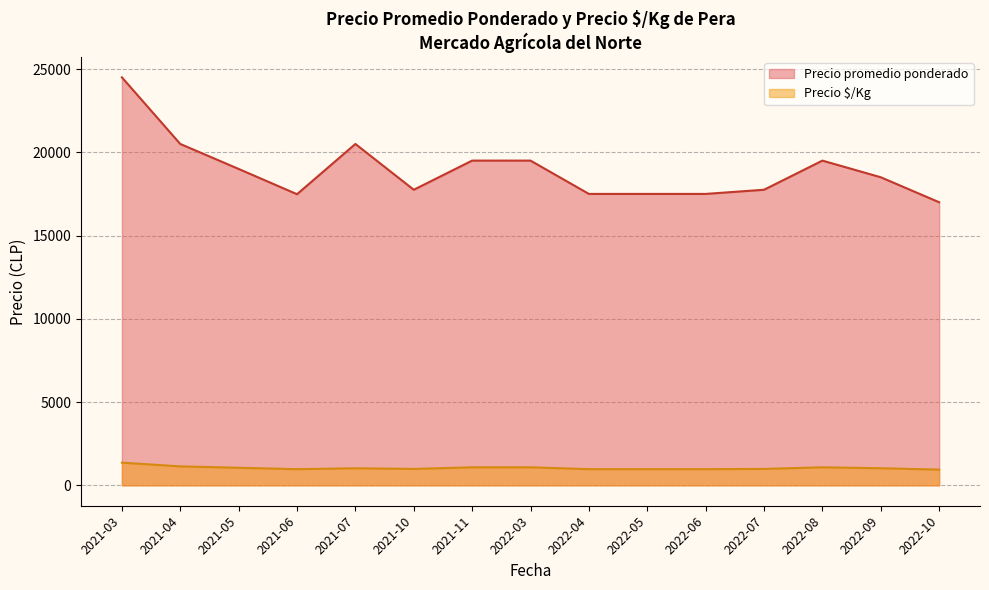

How many lines are shown in the chart?

2